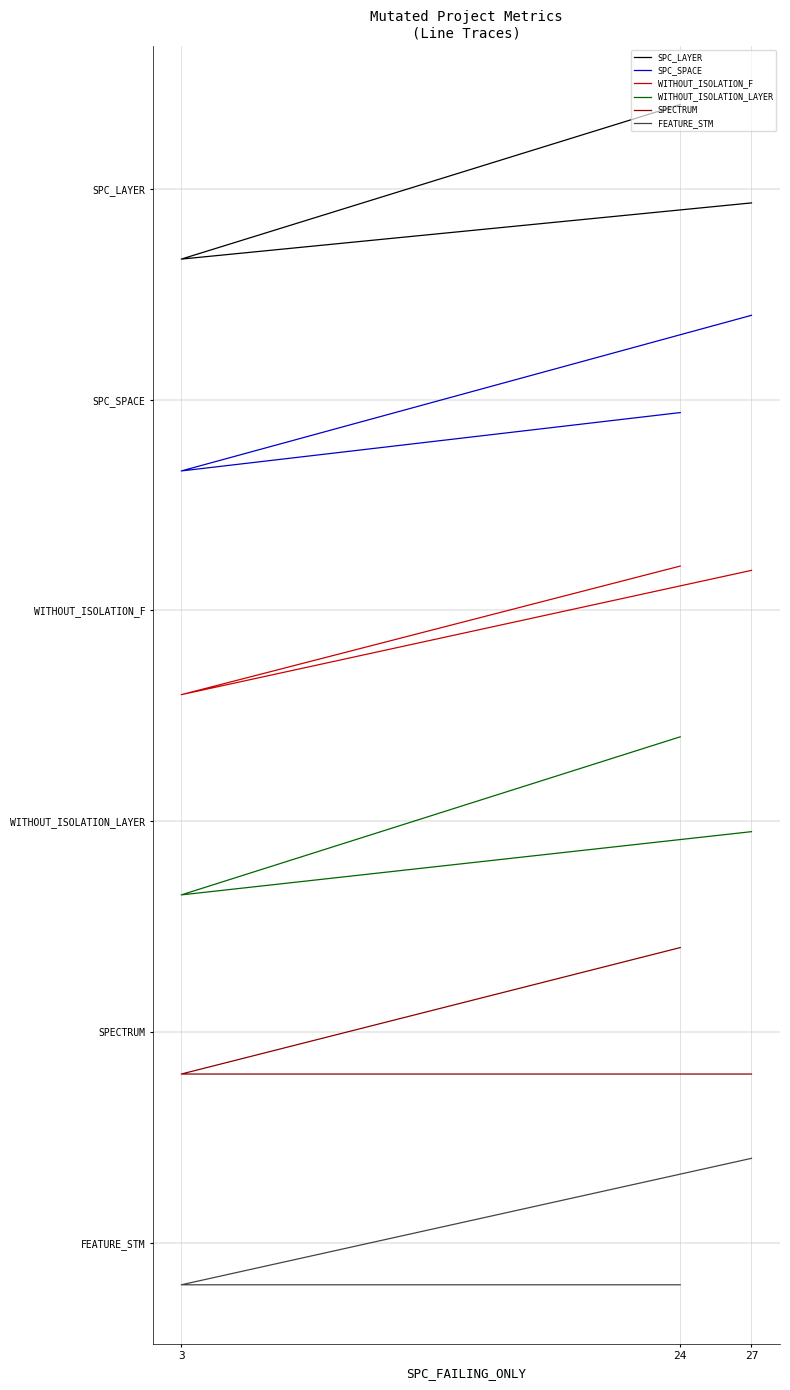

Where is SPC_LAYER nearest to the value 302?

27